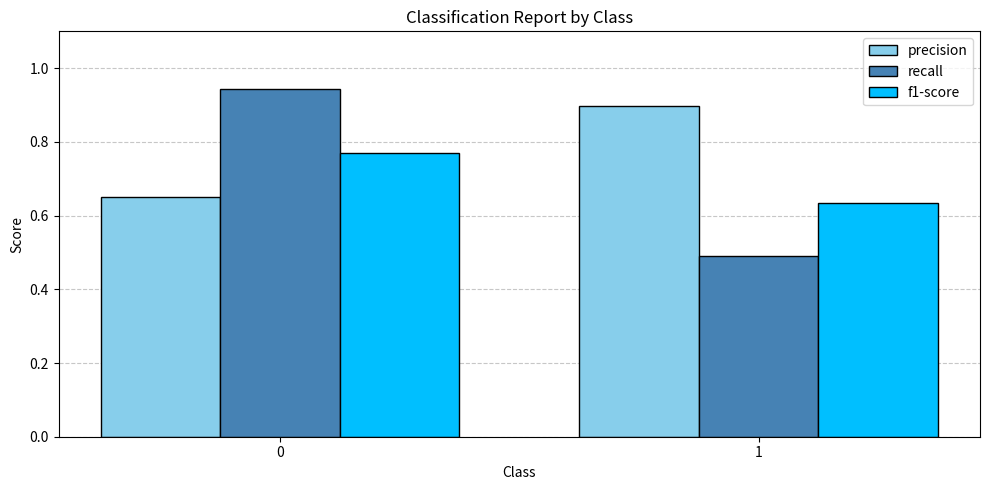

What is the difference between the highest and lowest values at 1?

0.4